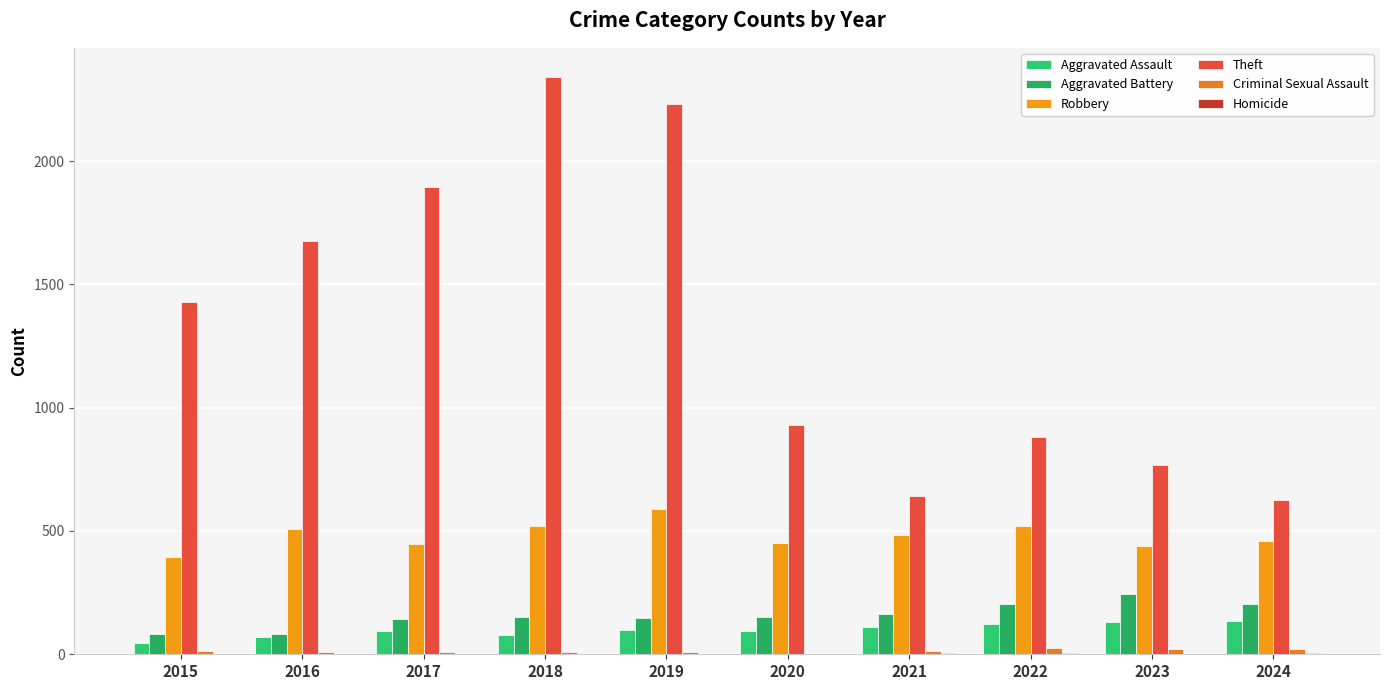

Reading left to right, transcribe all the data shown in this chart.

Aggravated Assault: 2015=46	2016=71	2017=95	2018=77	2019=98	2020=94	2021=110	2022=121	2023=130	2024=133
Aggravated Battery: 2015=82	2016=82	2017=142	2018=152	2019=148	2020=150	2021=163	2022=202	2023=244	2024=205
Robbery: 2015=395	2016=510	2017=446	2018=520	2019=591	2020=450	2021=484	2022=521	2023=439	2024=461
Theft: 2015=1429	2016=1676	2017=1896	2018=2342	2019=2230	2020=930	2021=642	2022=880	2023=766	2024=625
Criminal Sexual Assault: 2015=12	2016=8	2017=8	2018=11	2019=8	2020=3	2021=14	2022=24	2023=22	2024=21
Homicide: 2015=0	2016=1	2017=1	2018=1	2019=2	2020=3	2021=4	2022=6	2023=2	2024=4